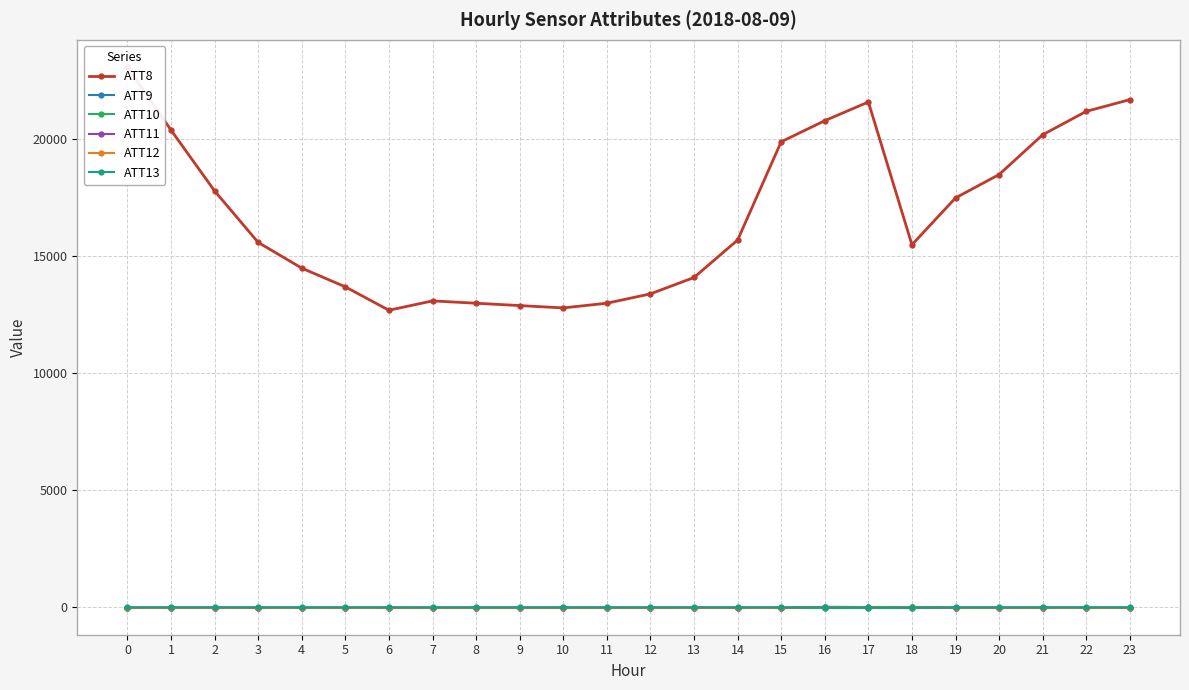

How many data points in ATT8 are above 15700?

11